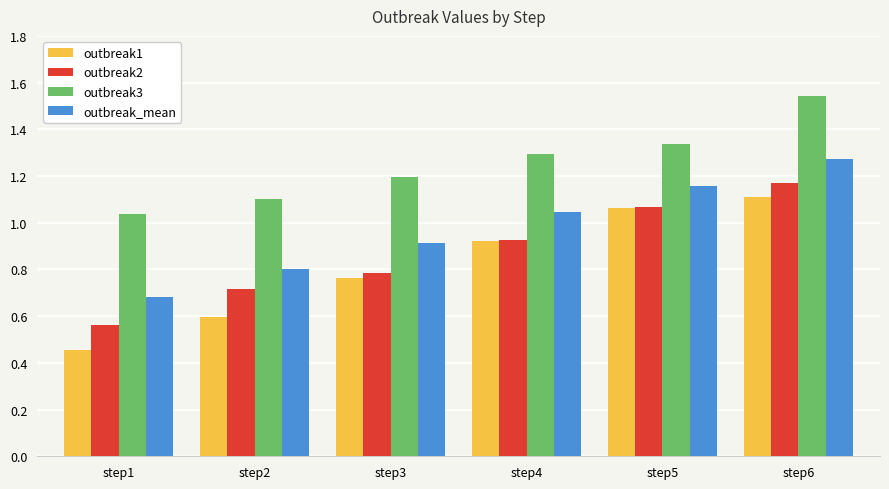

At which label does outbreak_mean reach its peak?

step6